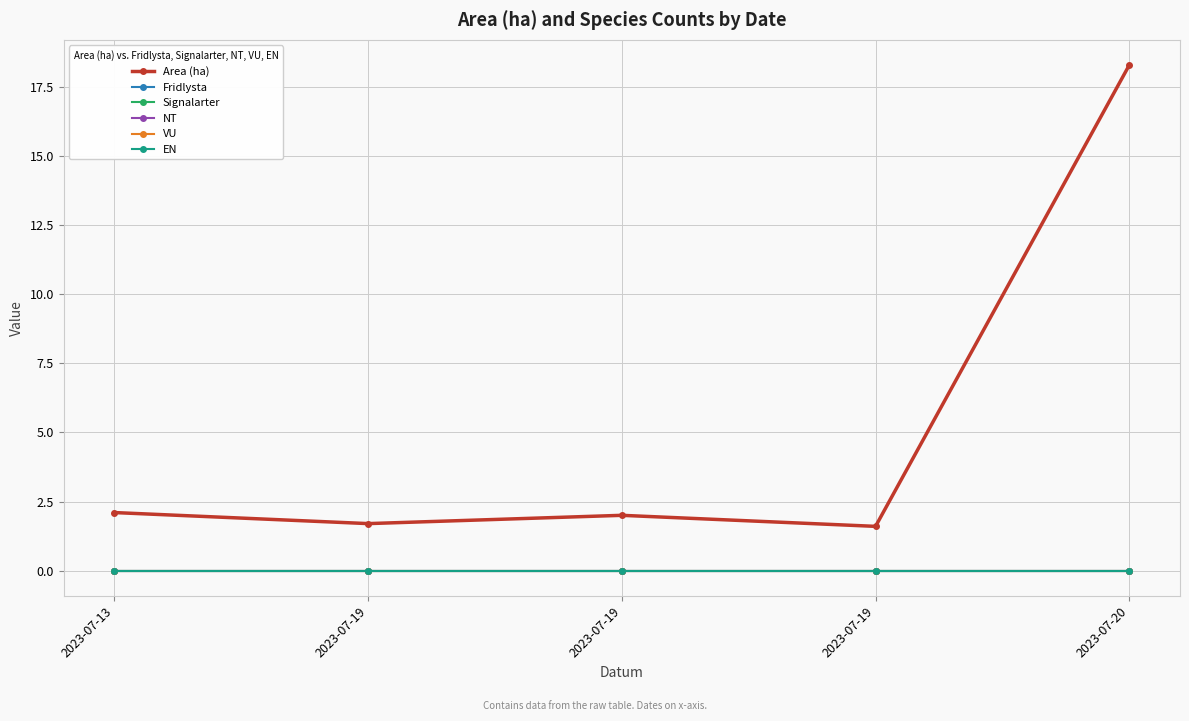

Is this an area chart (filled region under the line)?

No